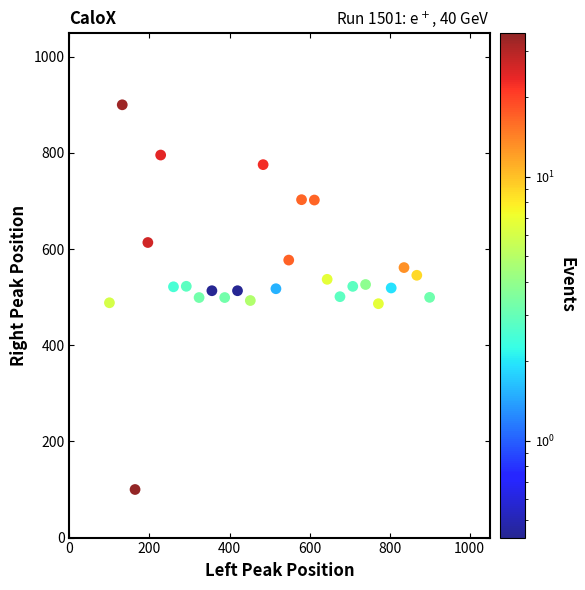

What is the range of X values (max minus min)?

800.0